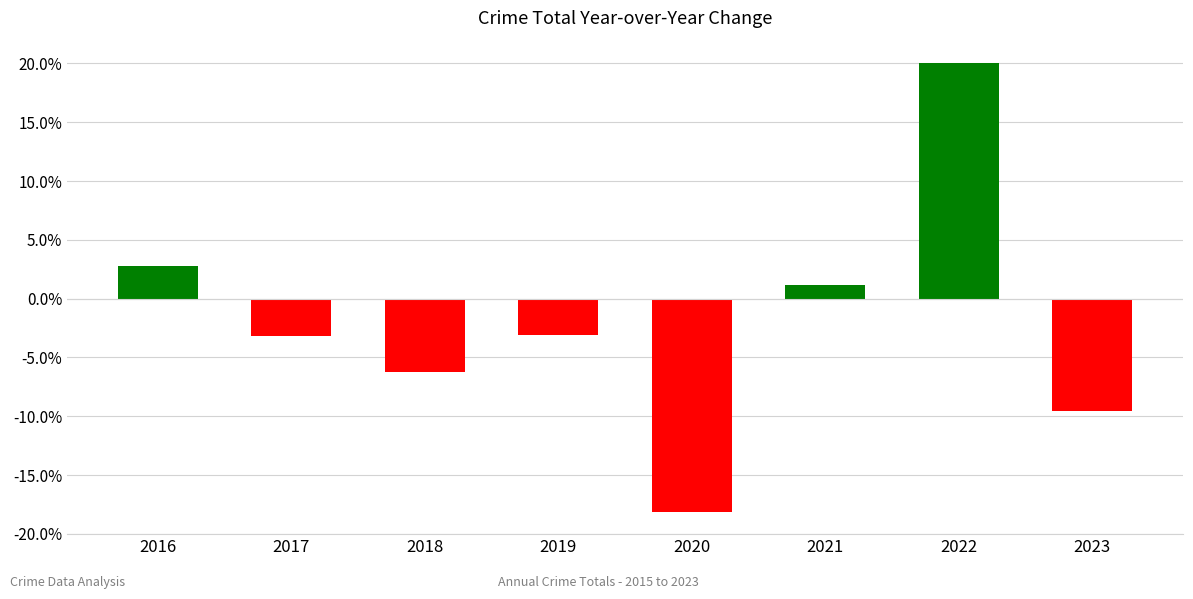

Where is the data nearest to the value 0?

2021